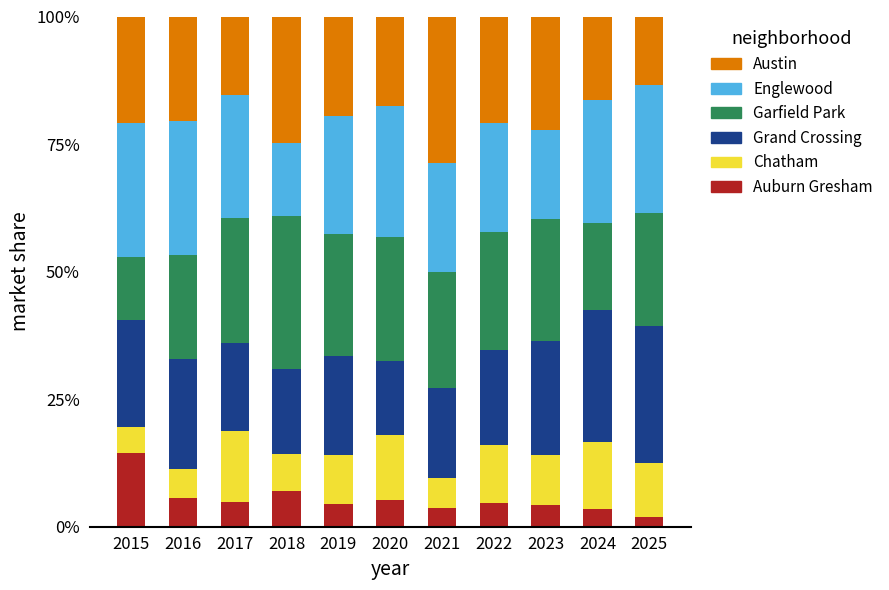

What is the total value across all series at 2021?

100.0